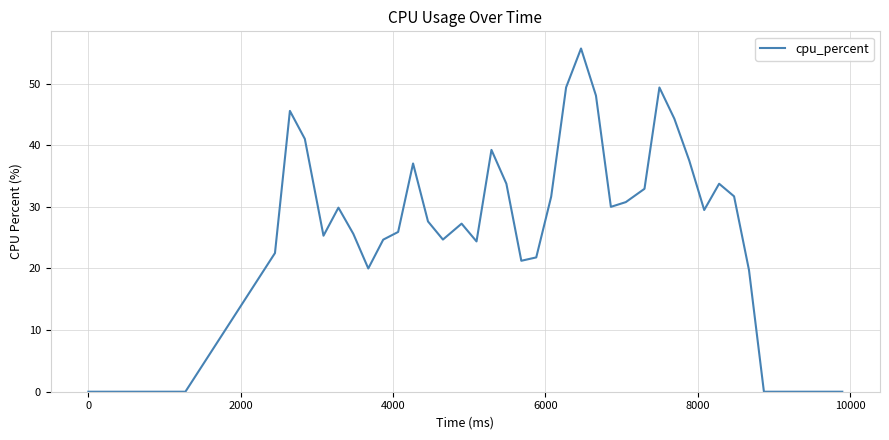

What is the difference between the maximum and minimum values?

55.7